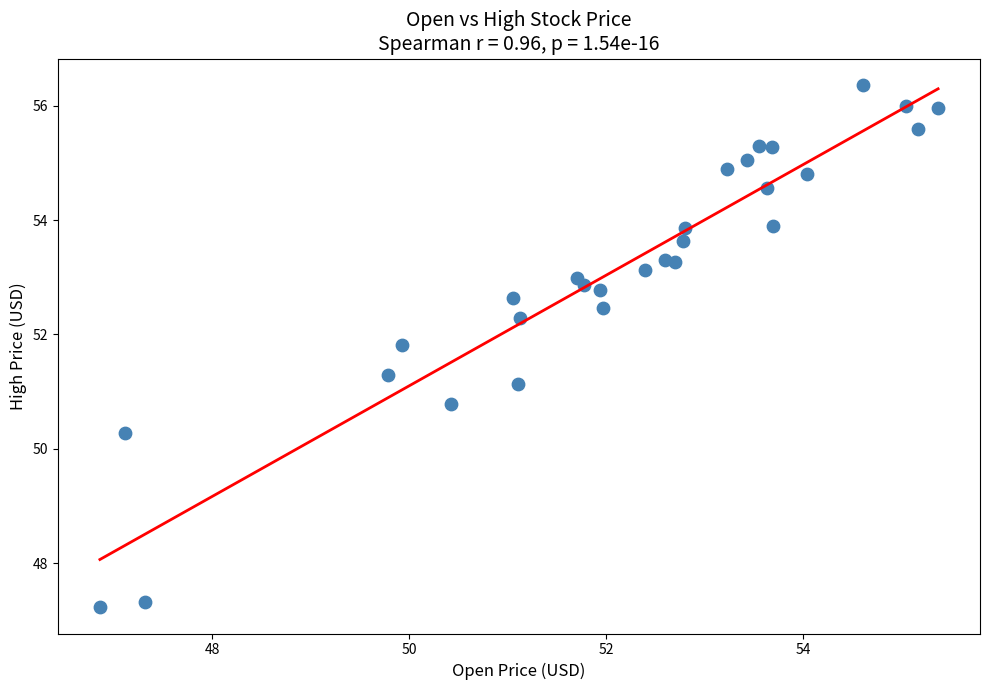

What is the range of X values (max minus min)?

8.5